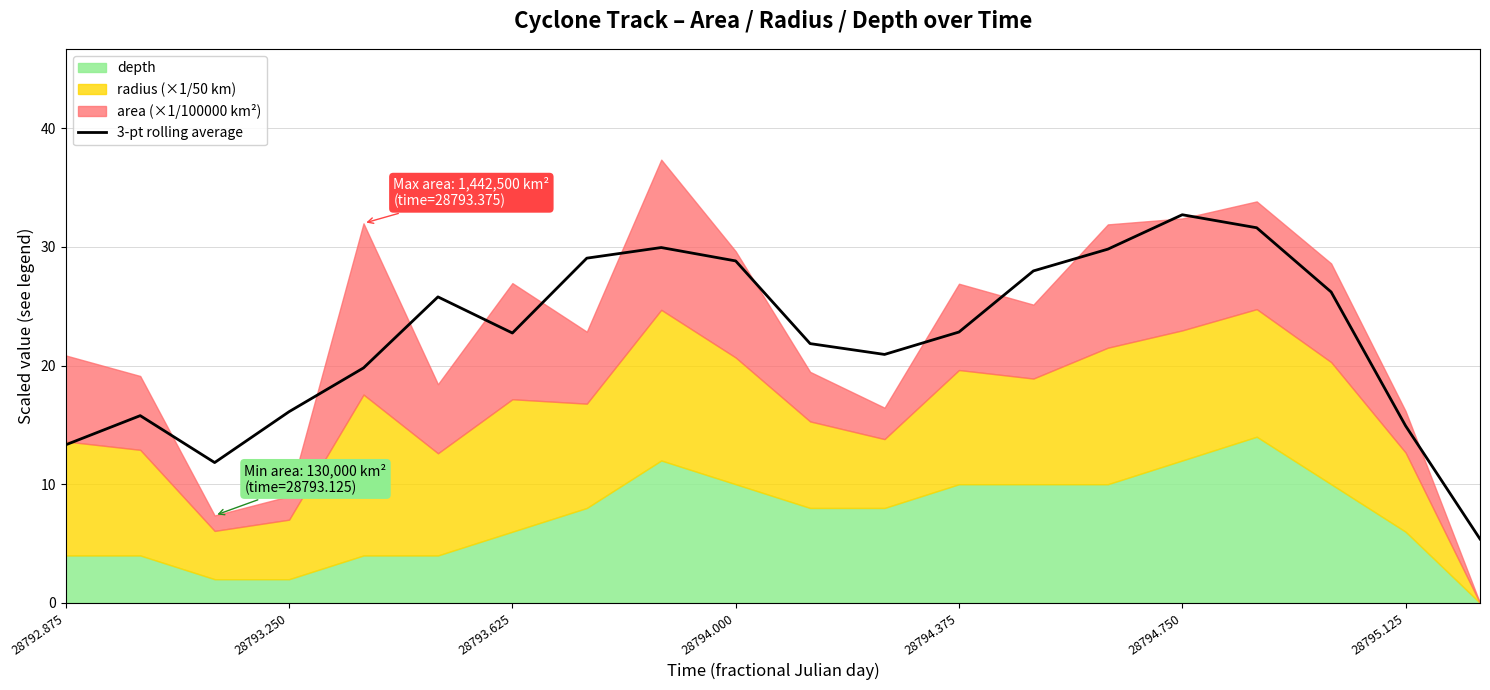

The 3-pt rolling average series shows 32.7 at 28794.750. True or false?

True